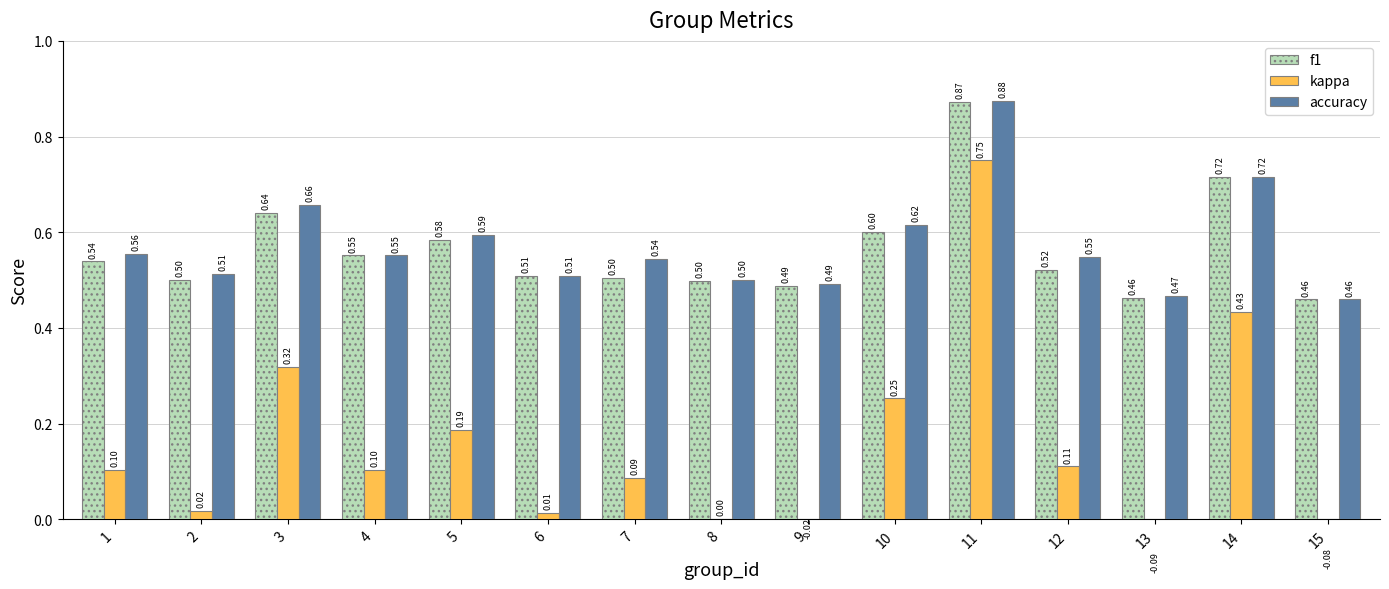

At which category is the sum across all series the highest?

11